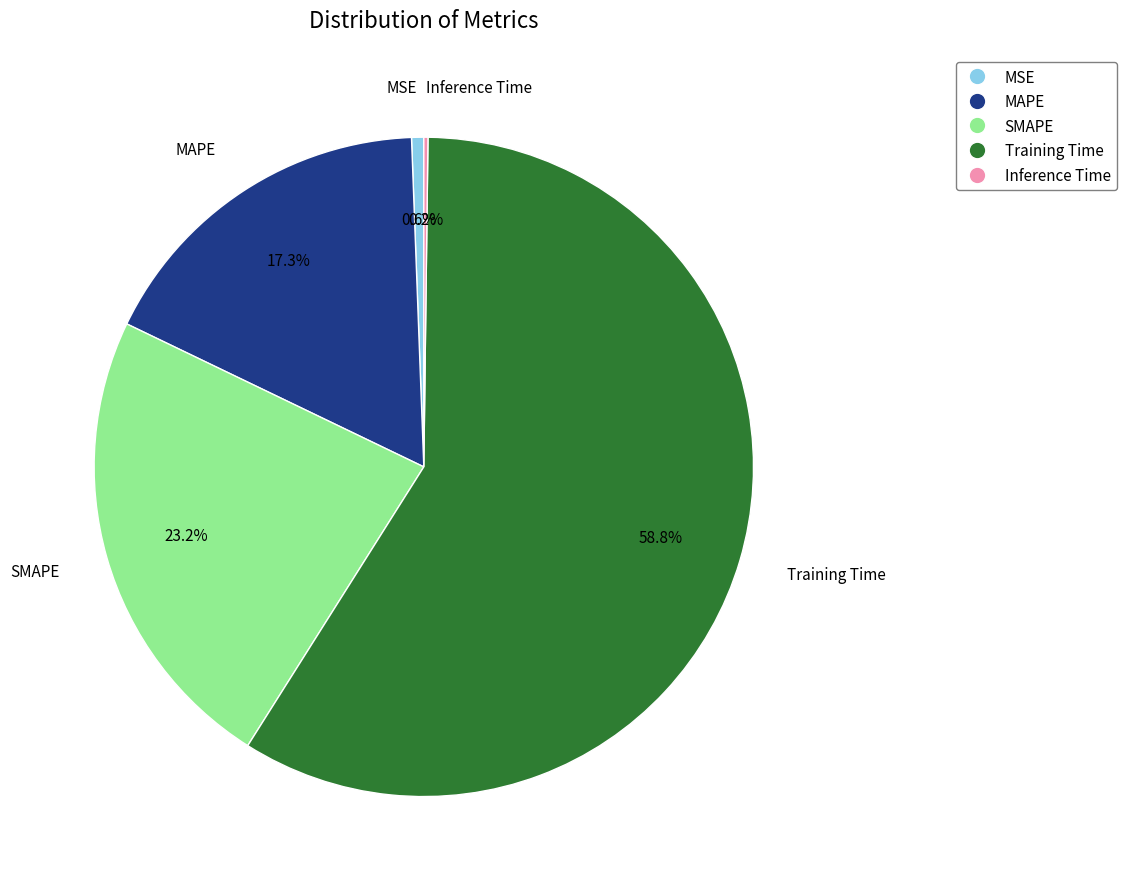

Which slice is the largest?

Training Time